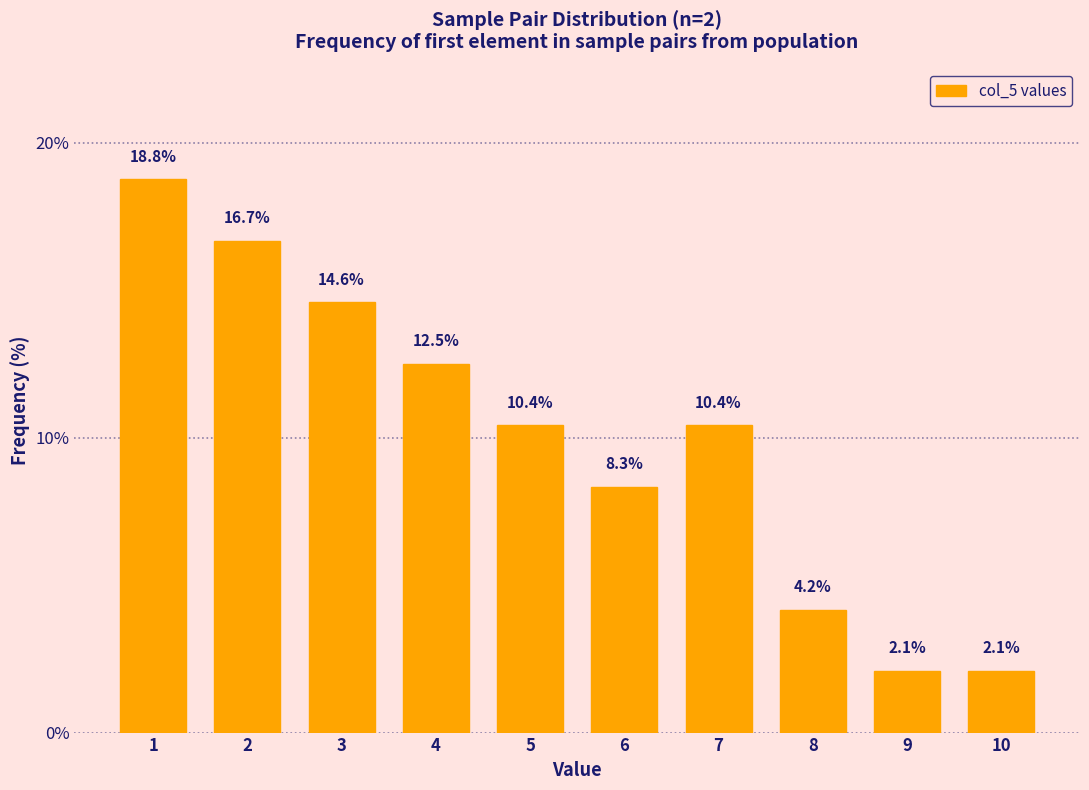

Reading right to left, transcribe all the data shown in this chart.

10=2.1	9=2.1	8=4.2	7=10.4	6=8.3	5=10.4	4=12.5	3=14.6	2=16.7	1=18.8